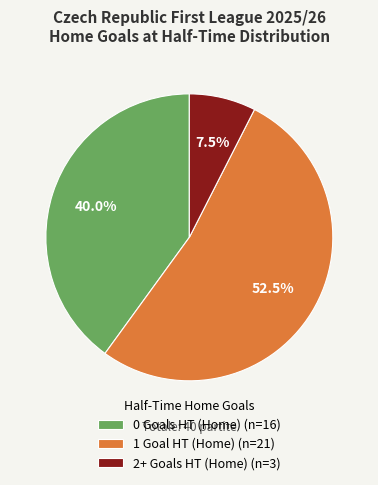

What is the smallest slice in the pie chart?

2+